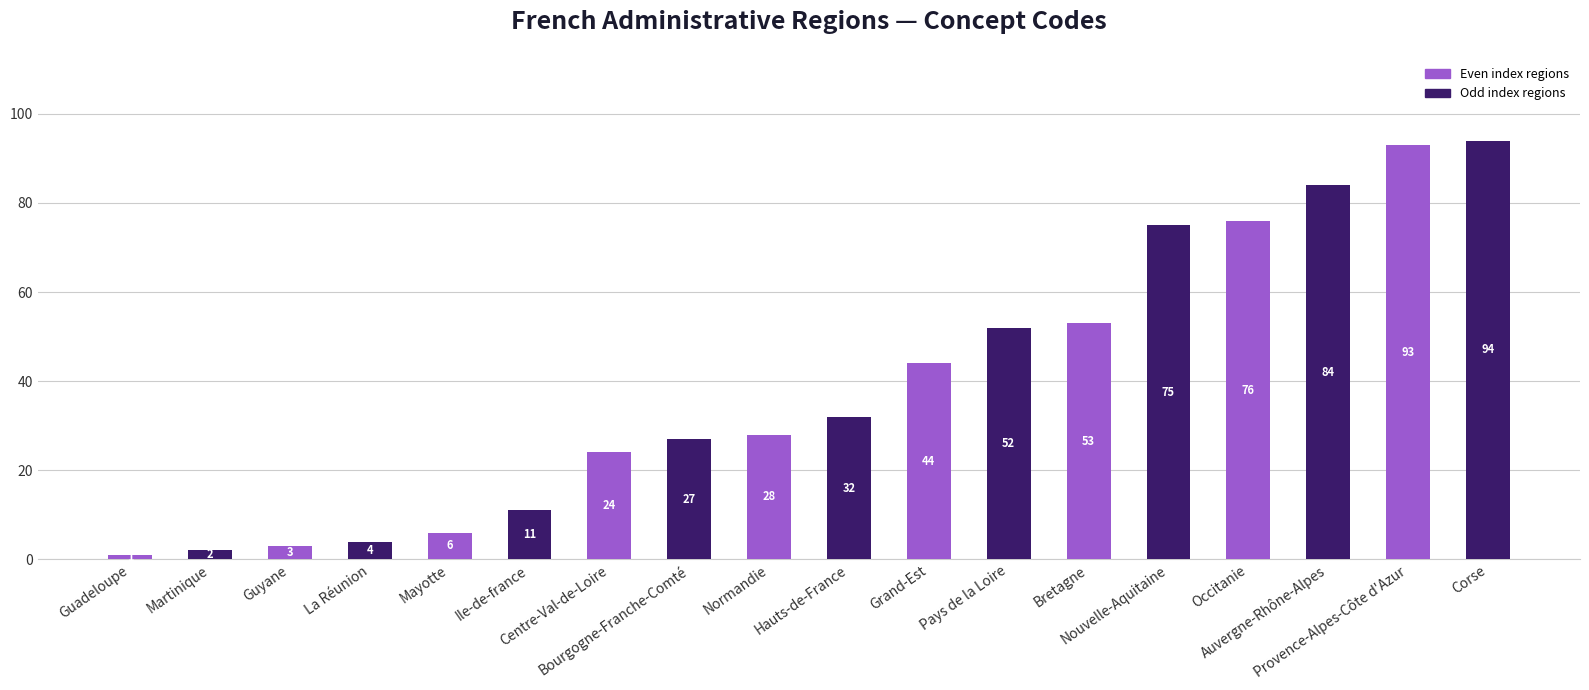

Is it true that the value at Nouvelle-Aquitaine is 112?

False